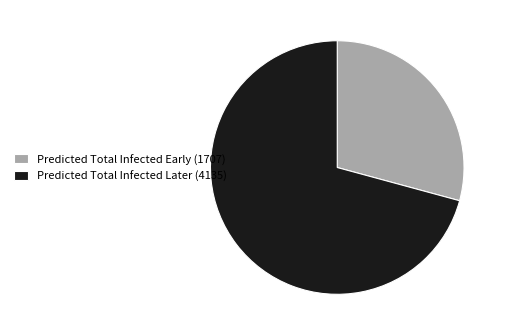

Rank the categories by value from lowest to highest.

Predicted Total Infected Early (1707), Predicted Total Infected Later (4135)